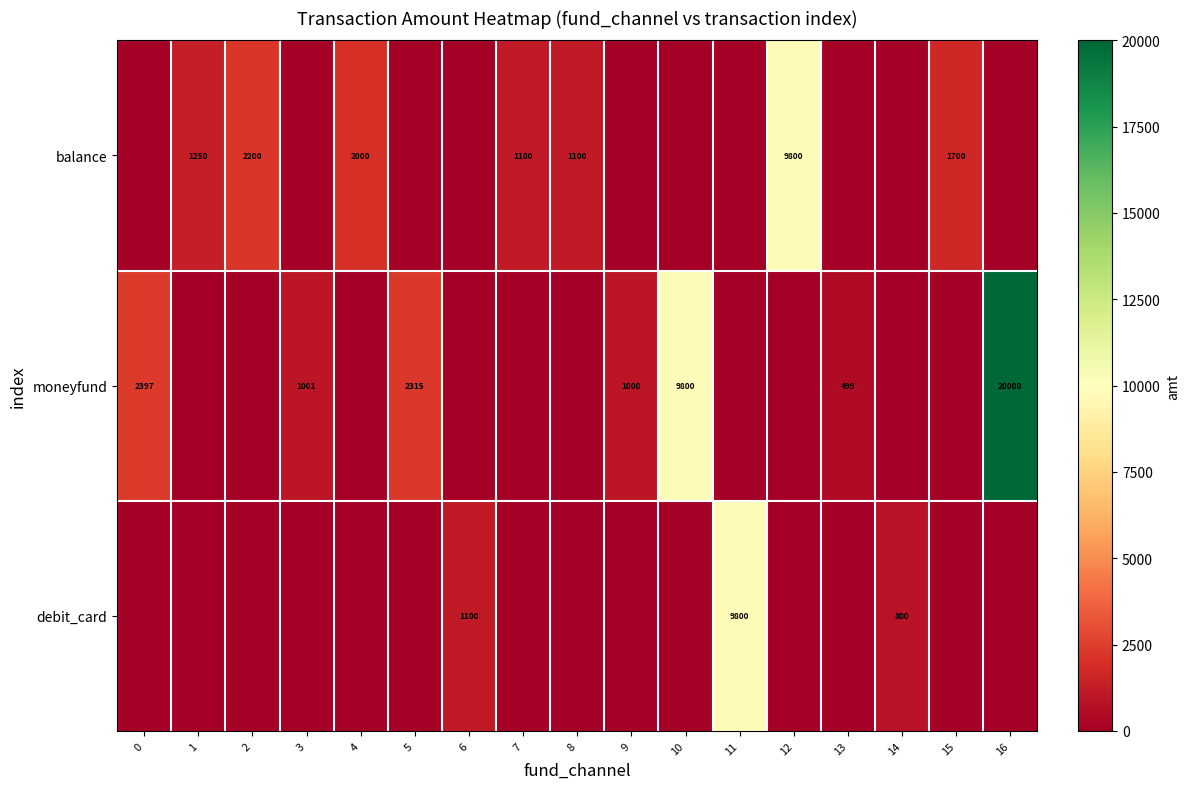

What is the difference between the highest and lowest values at 3?

1001